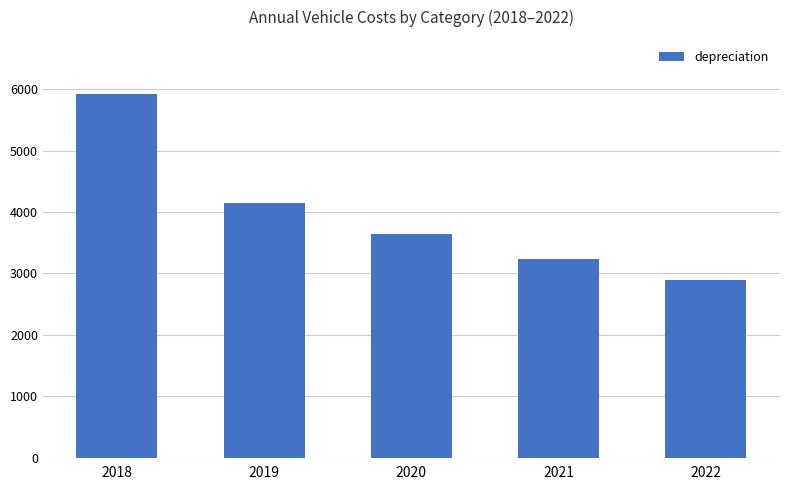

The chart shows a value of 1754 at 2022. True or false?

False